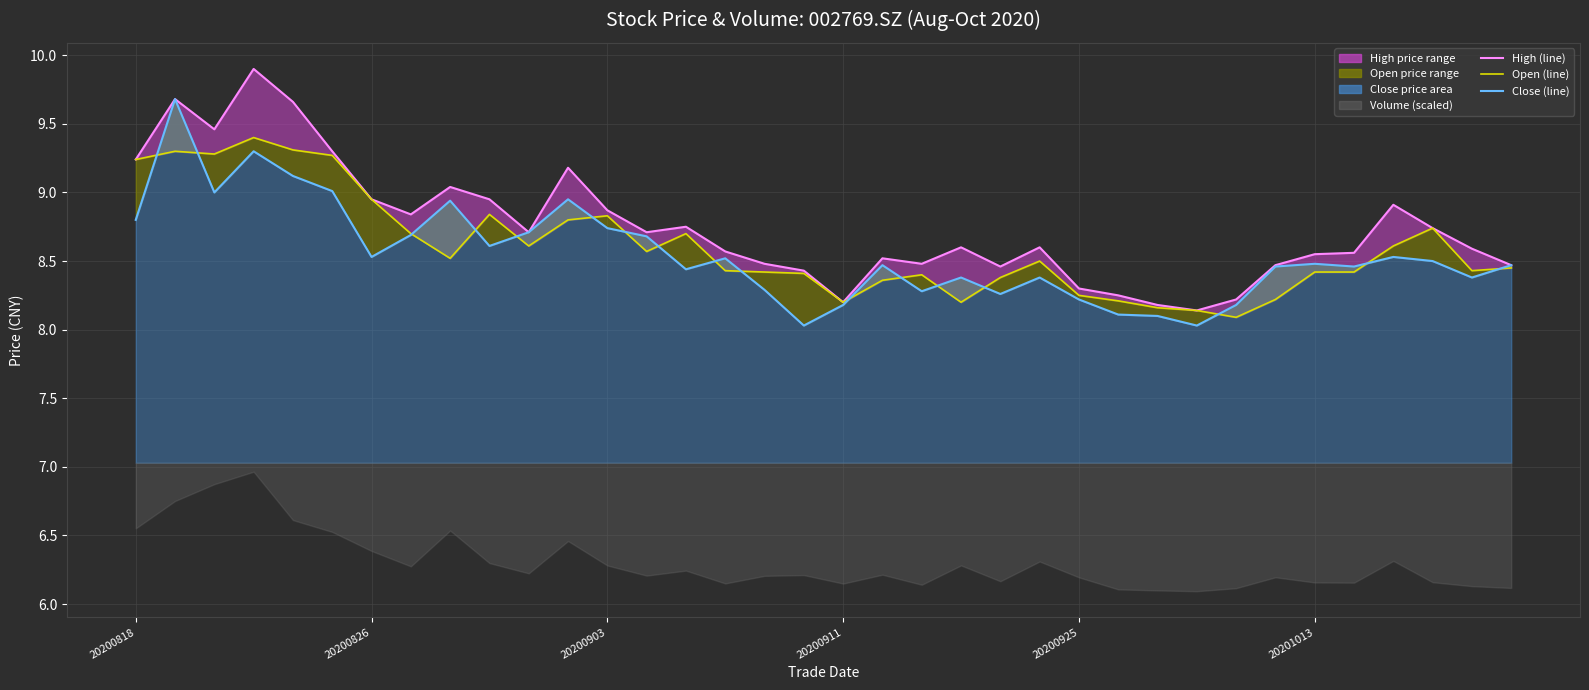

What is the difference between the maximum and second lowest values in the open (line) series?

1.3